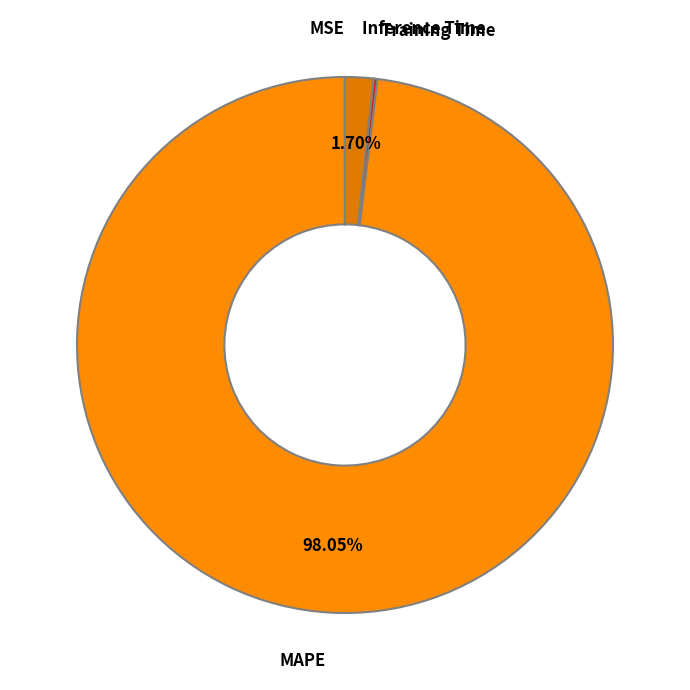

Which slice is the largest?

MAPE